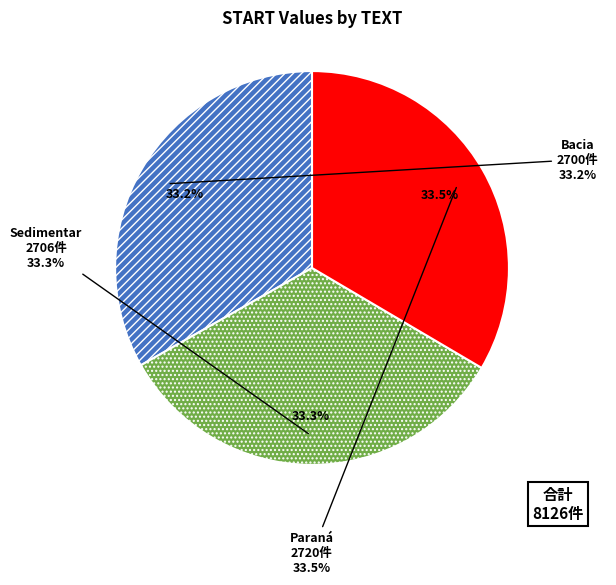

To the nearest percent, what portion does Sedimentar represent?

33%